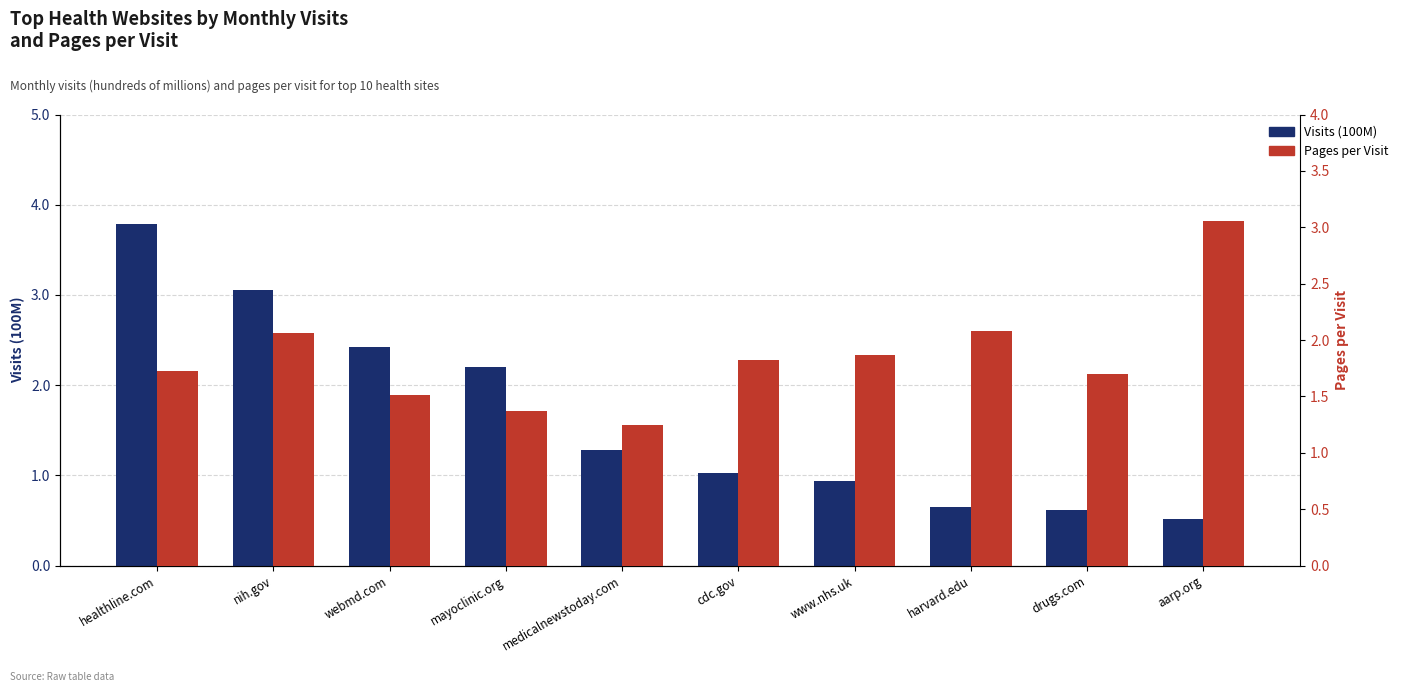

Which category has the highest value across all series?

healthline.com